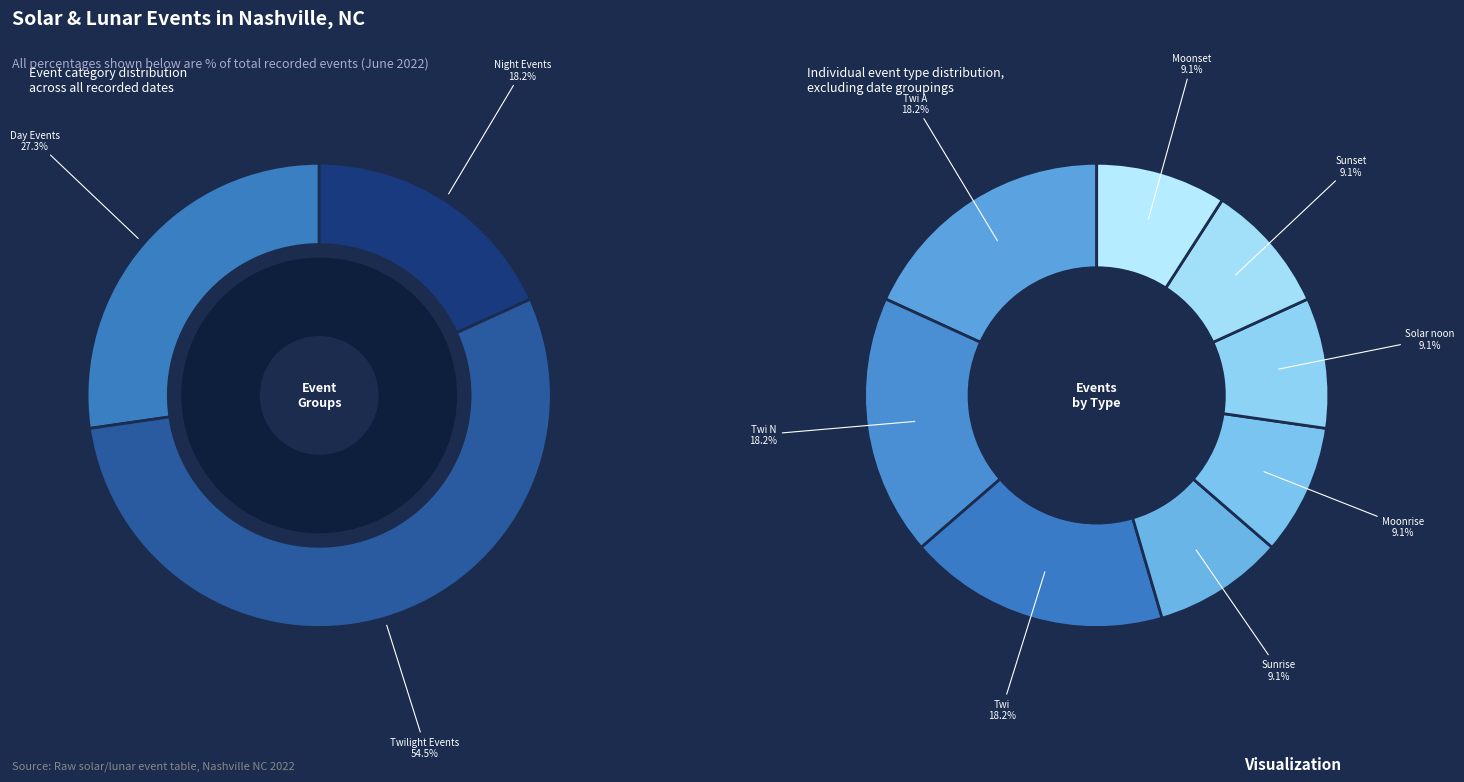

Is Twi A the majority of the pie?

No